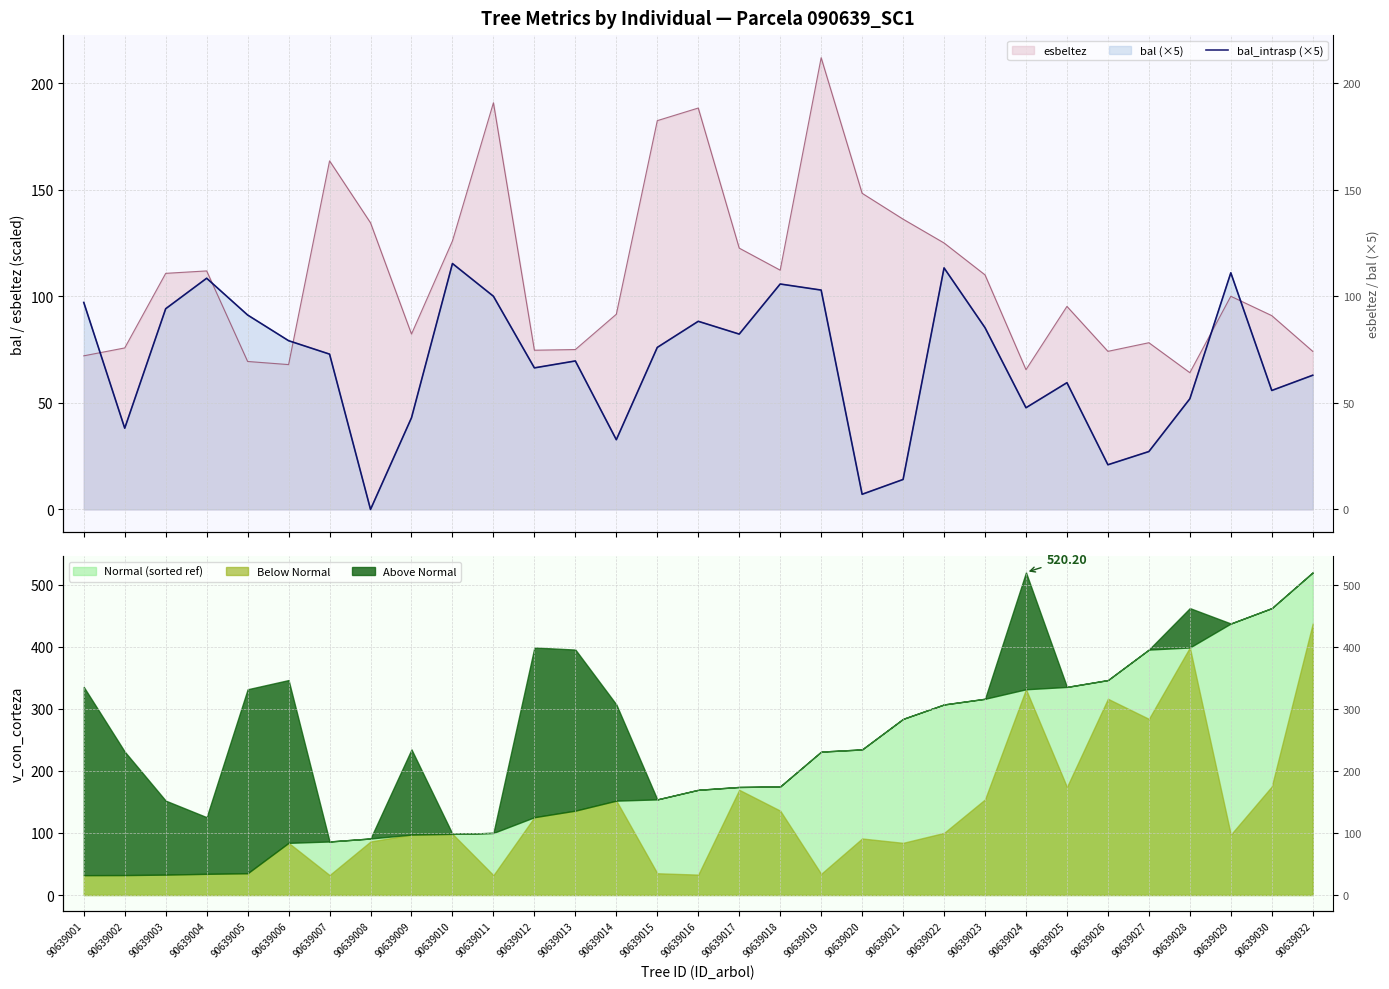

What is the change in value from 90639007 to 90639021?

-58.8